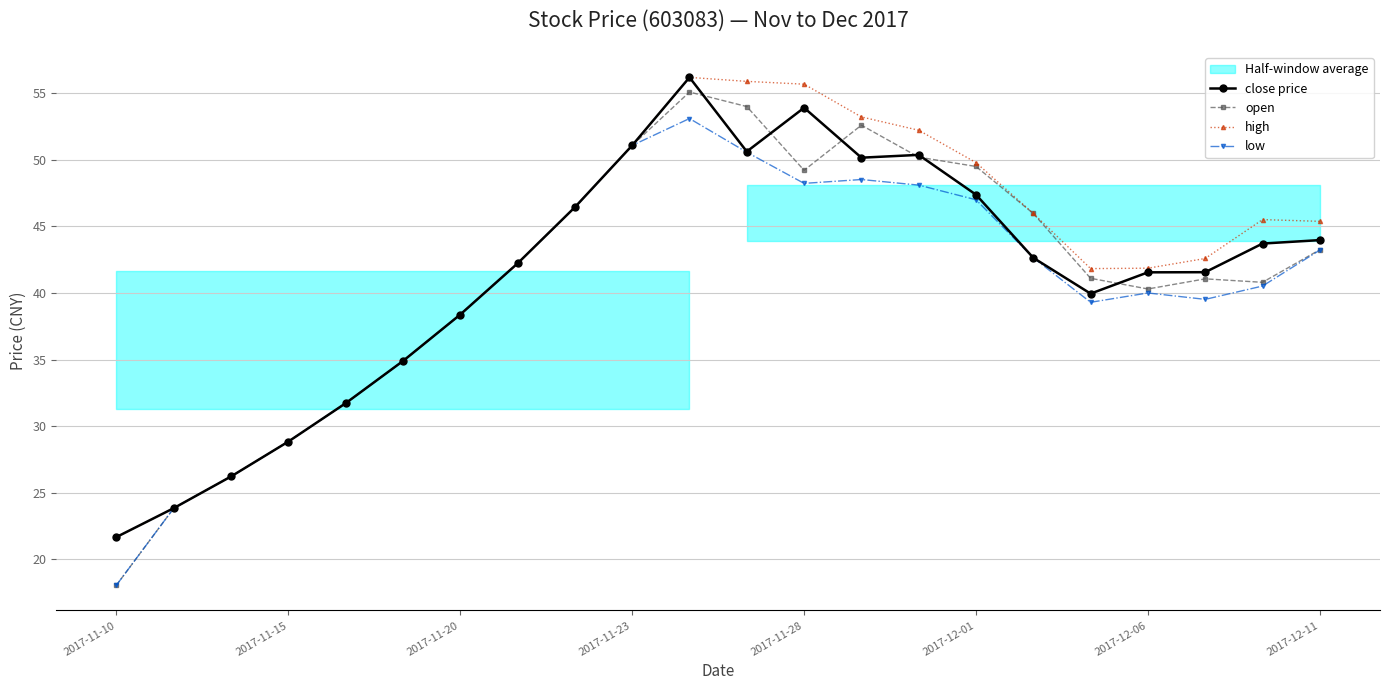

The value of low at 2017-12-01 is 47.0. True or false?

True